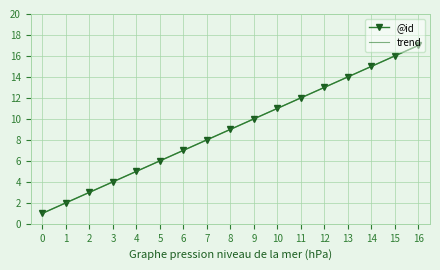

What is the average value of the @id series?

9.0